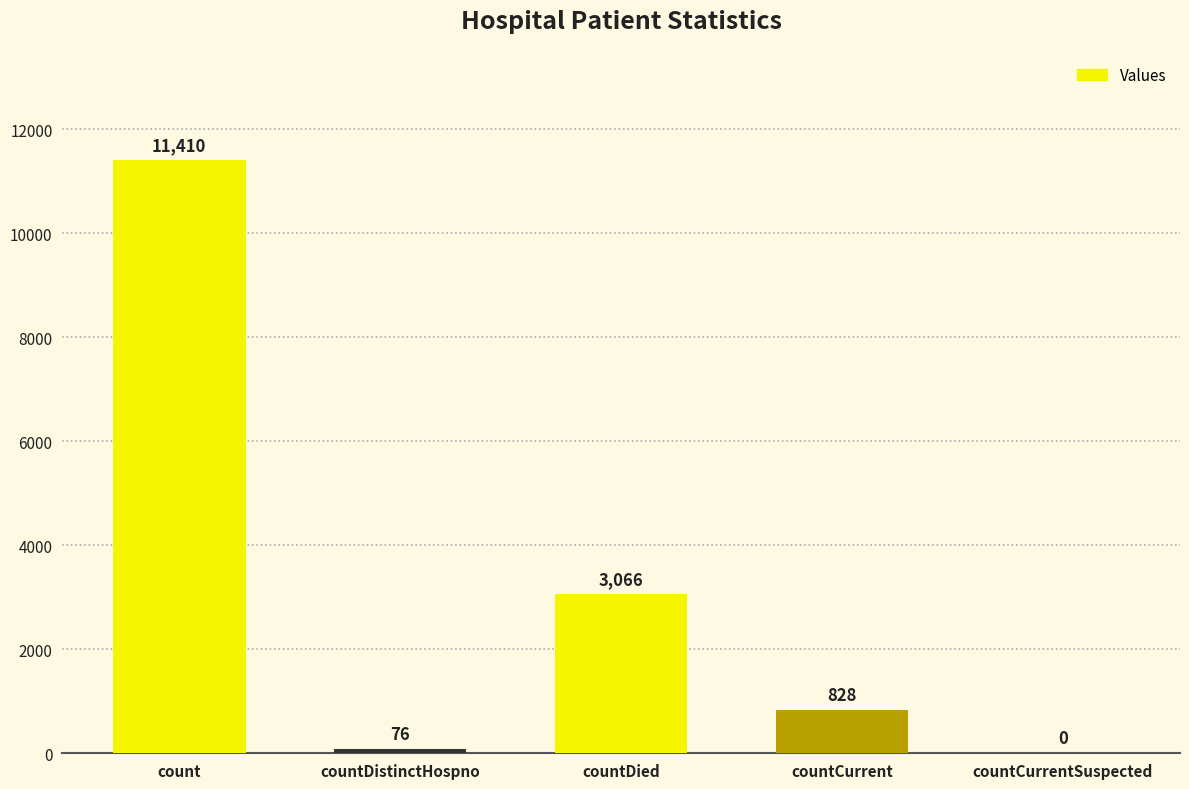

How many positive values are there?

4